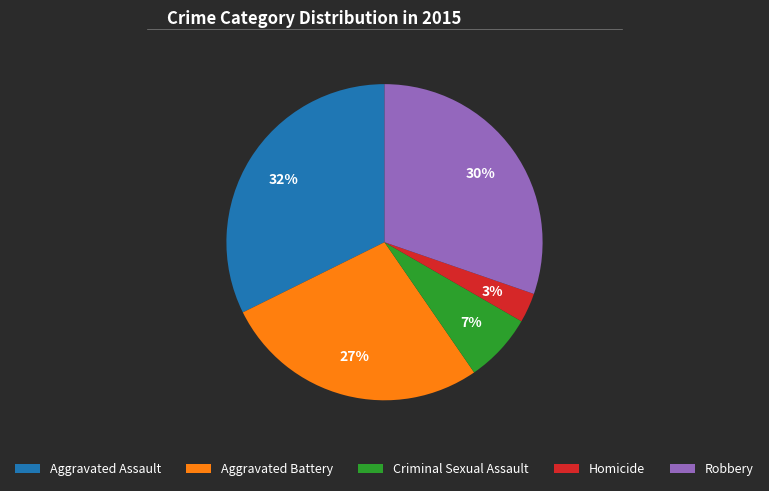

The Robbery slice represents 41% of the pie. True or false?

False